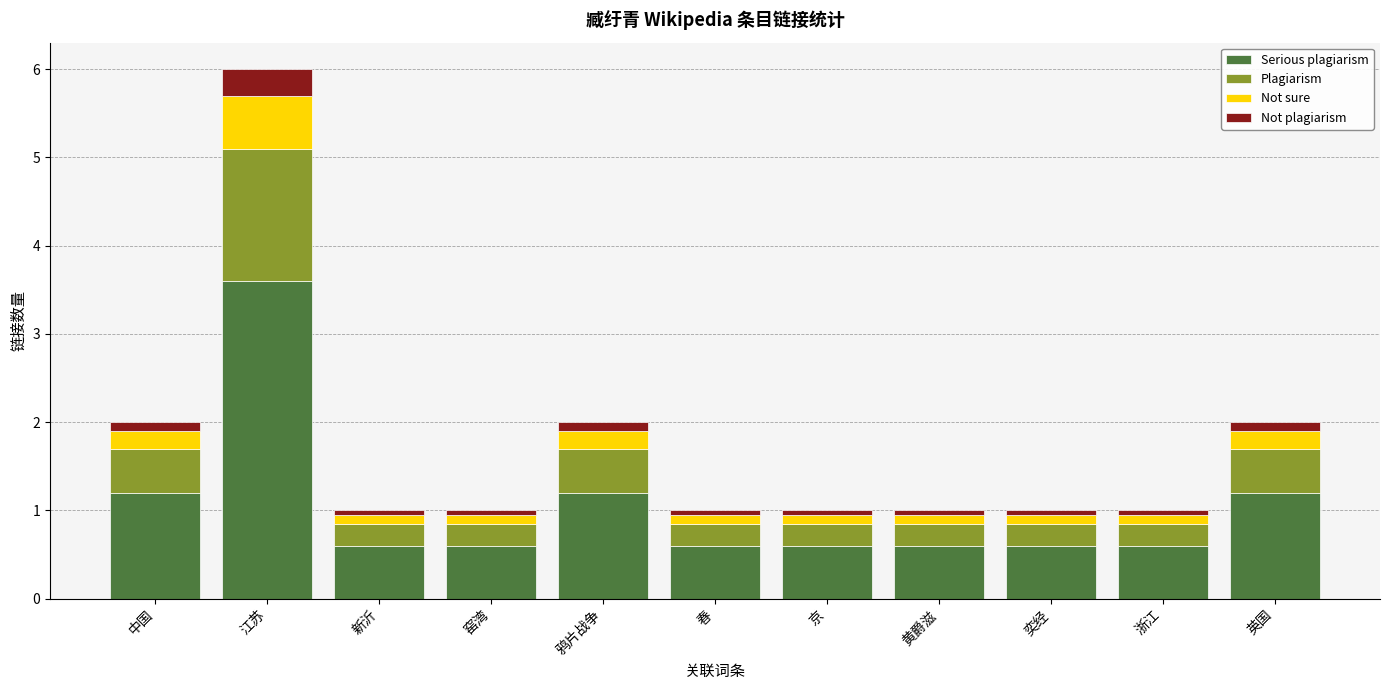

What is the sum of all Serious plagiarism values?

11.4